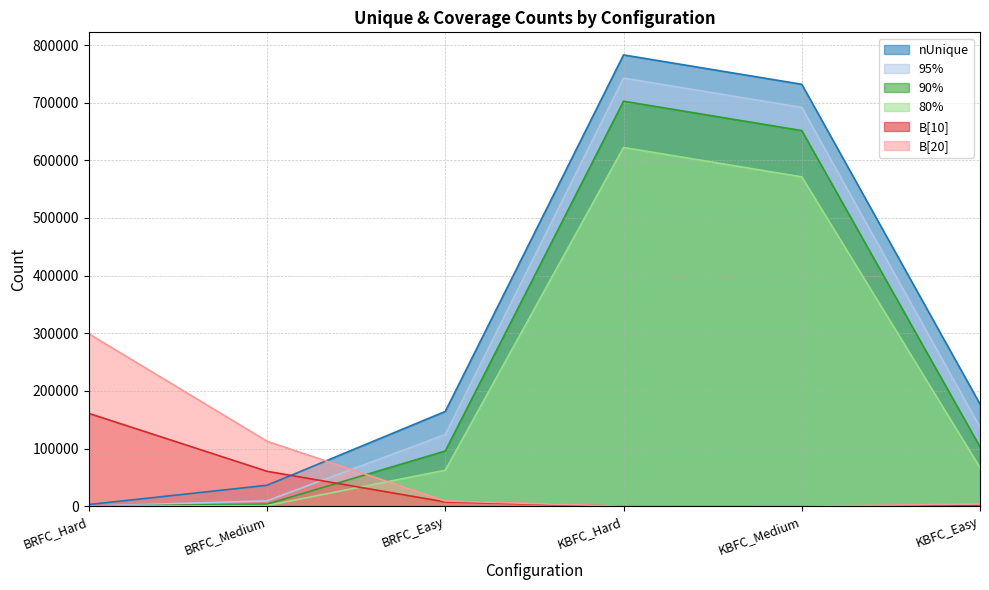

What is the average value of the B[10] series?

38608